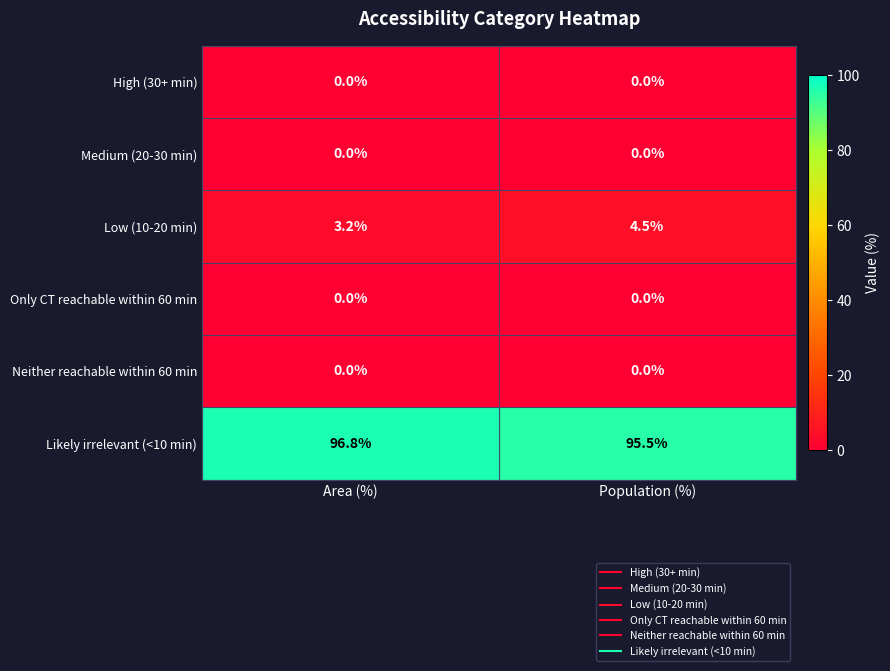

What is the difference between the maximum and minimum values in the Likely irrelevant (<10 min) series?

1.3